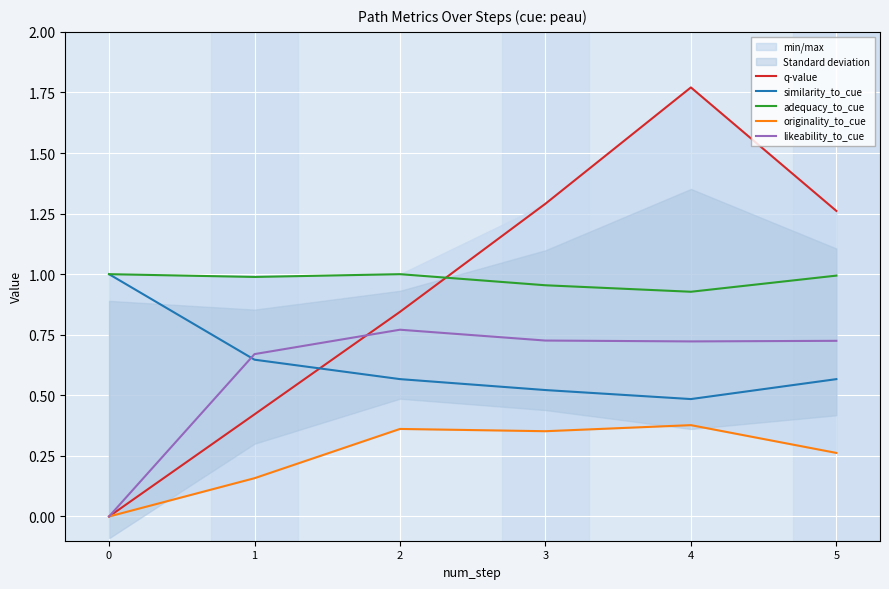

Between 3 and 5, which series saw the biggest shift?

originality_to_cue